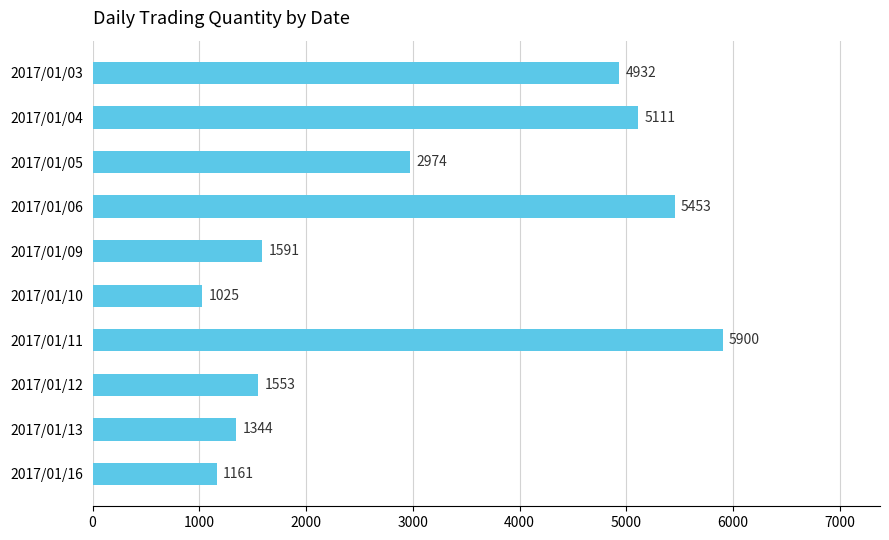

Does the chart contain any negative values?

No